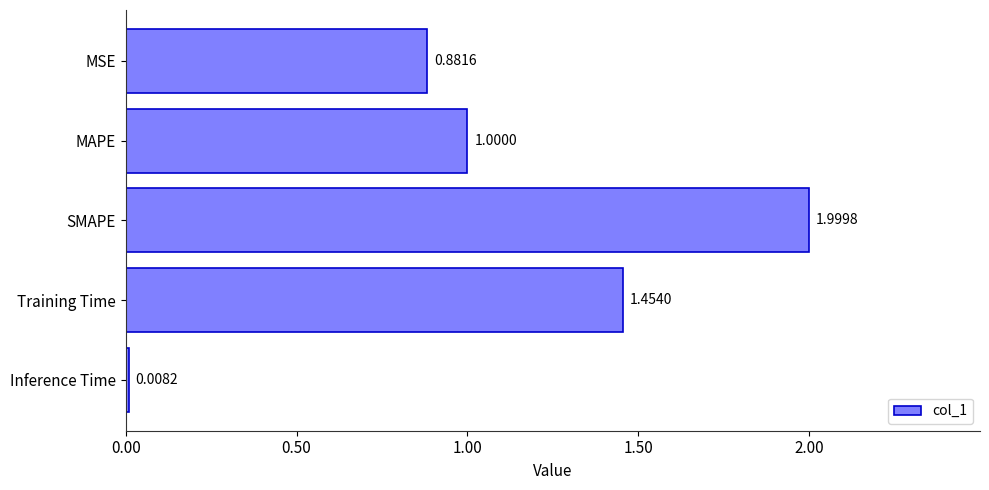

List the labels in order of value, smallest first.

Inference Time, MSE, MAPE, Training Time, SMAPE